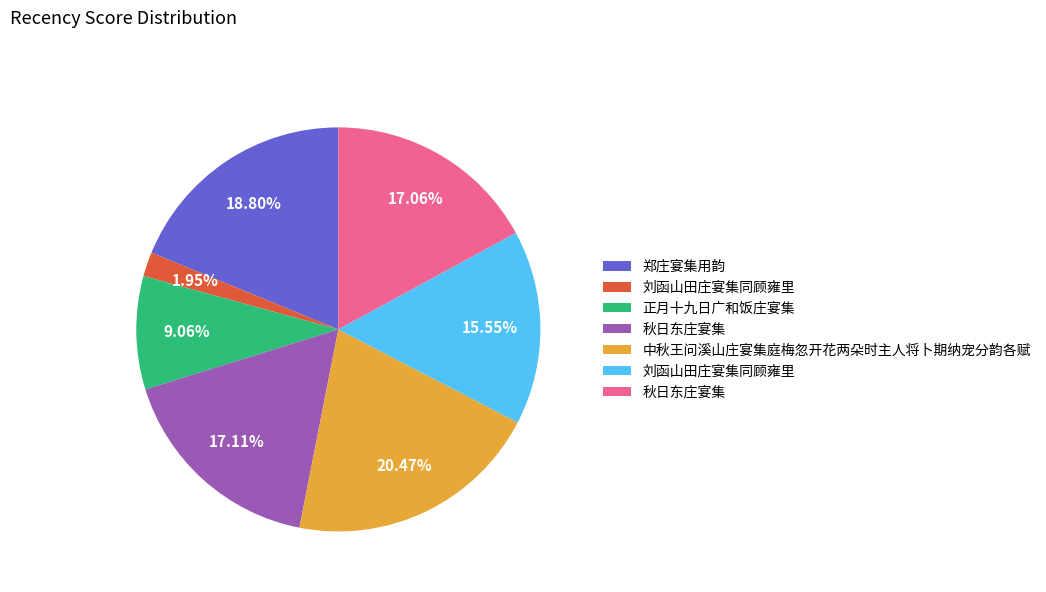

To the nearest percent, what is the average slice percentage?

14%